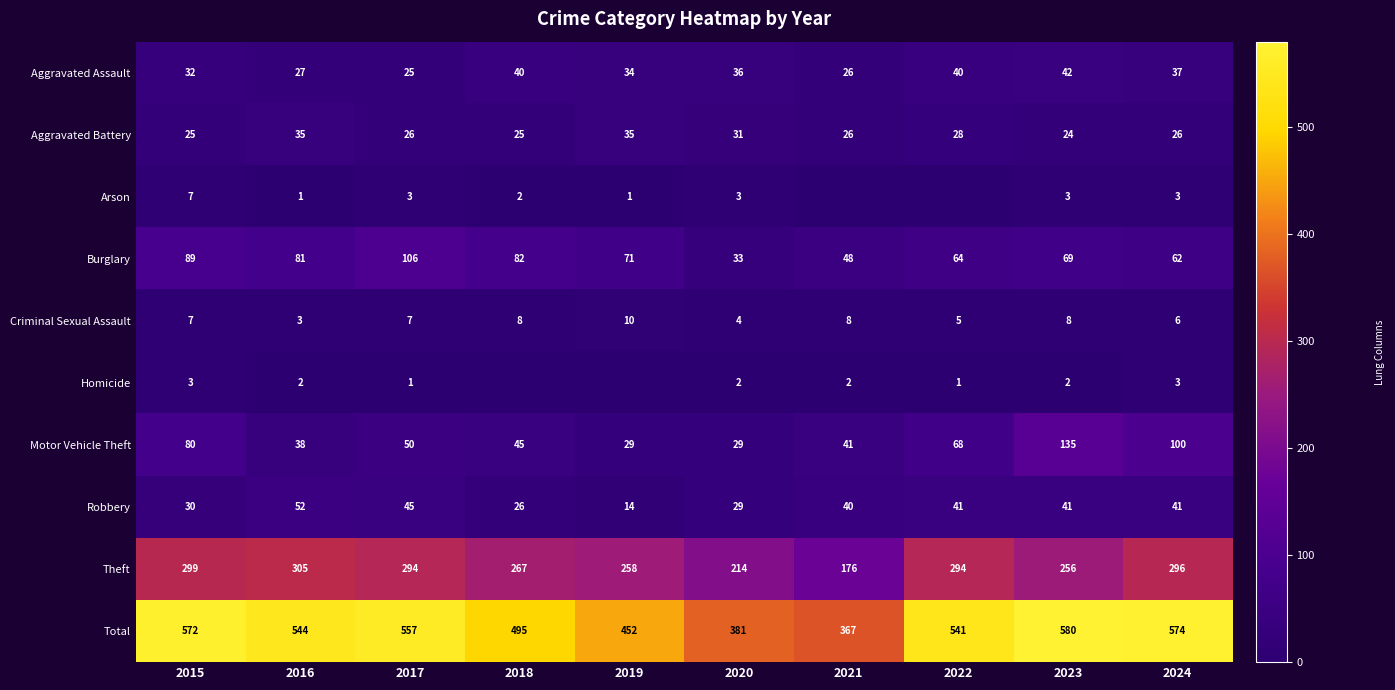

The value of Homicide at 2015 is 3. True or false?

True